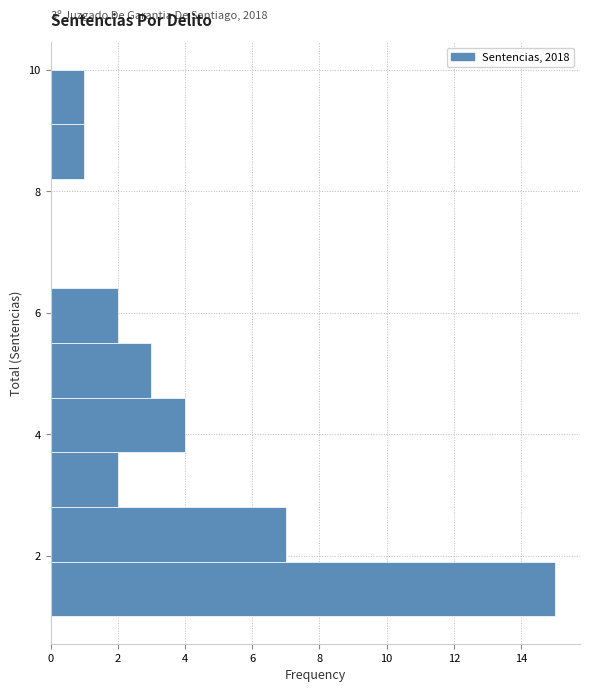

Which range on the y-axis has the longest bar?

1.0 to 1.9